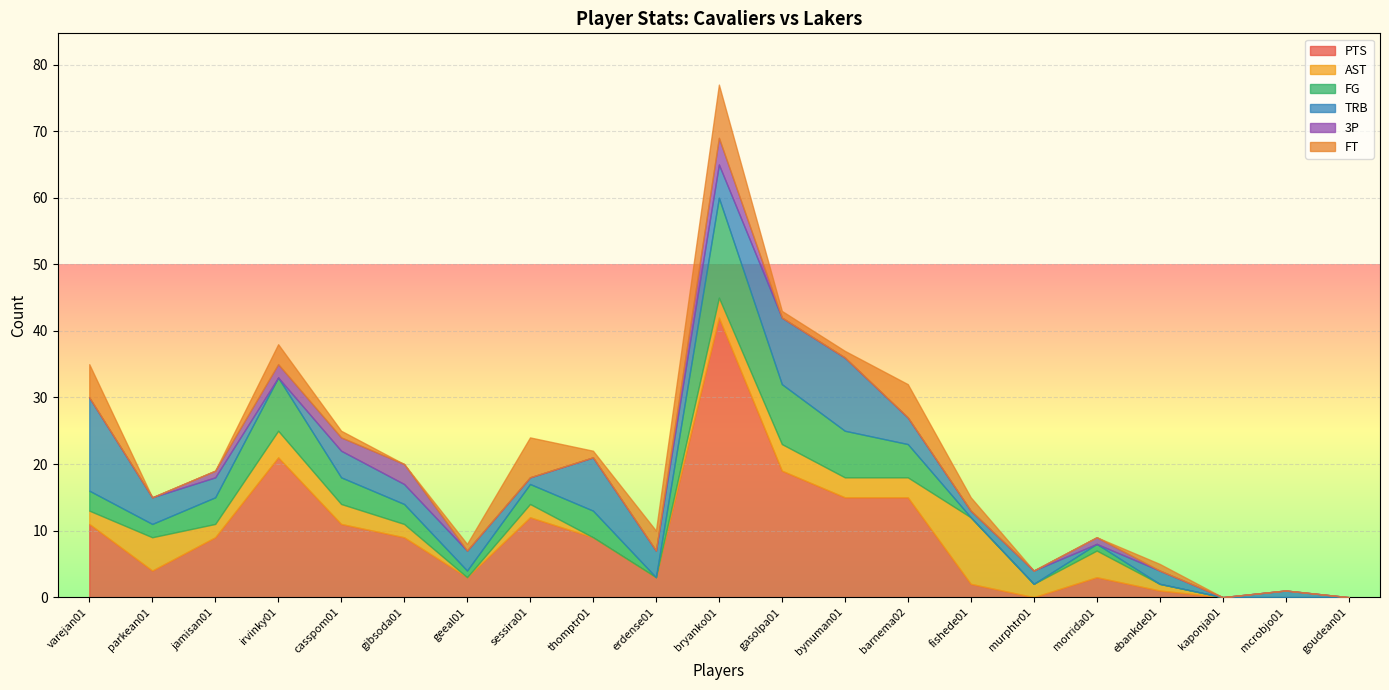

Is it true that PTS equals -23 at mcrobjo01?

False